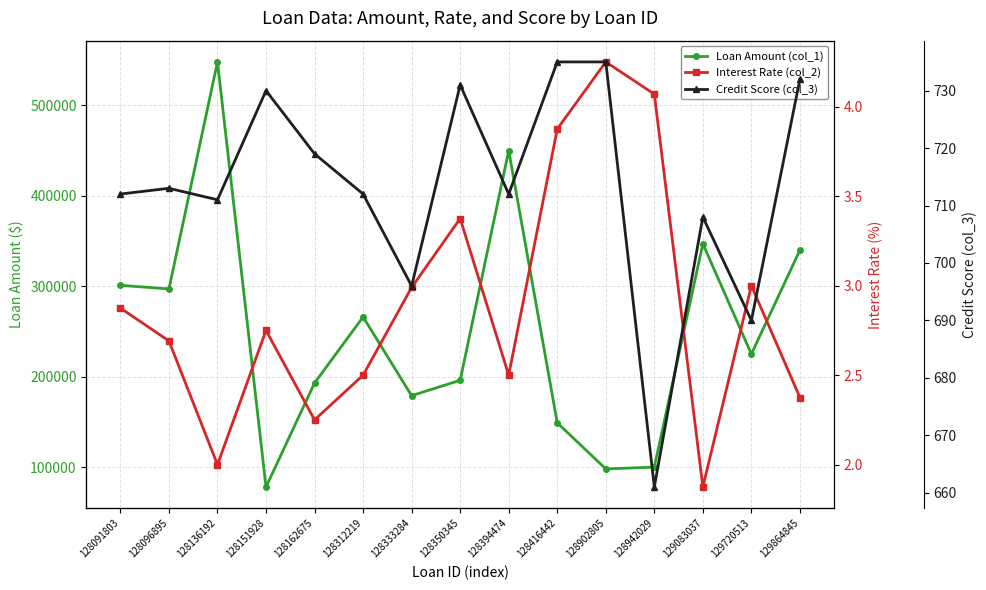

The value of Interest Rate (col_2) at 128394474 is 2.5. True or false?

True